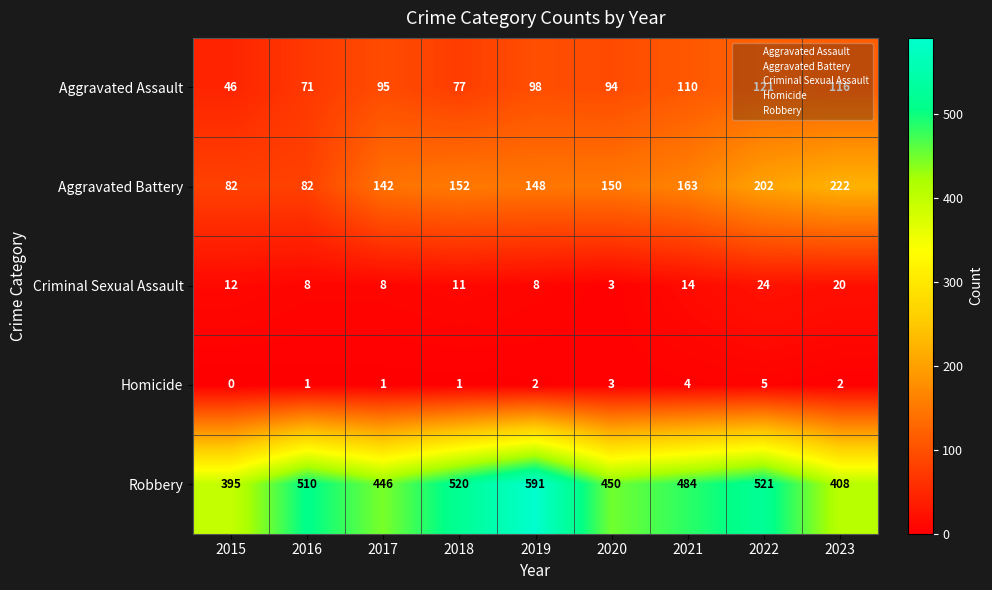

Count the number of data series in this chart.

5